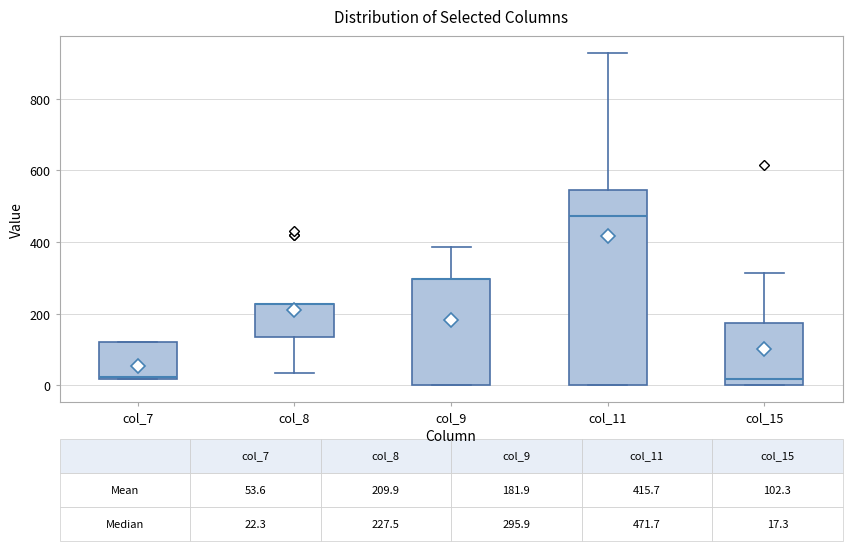

Which box is the tallest, from its lower edge to its upper edge?

col_11